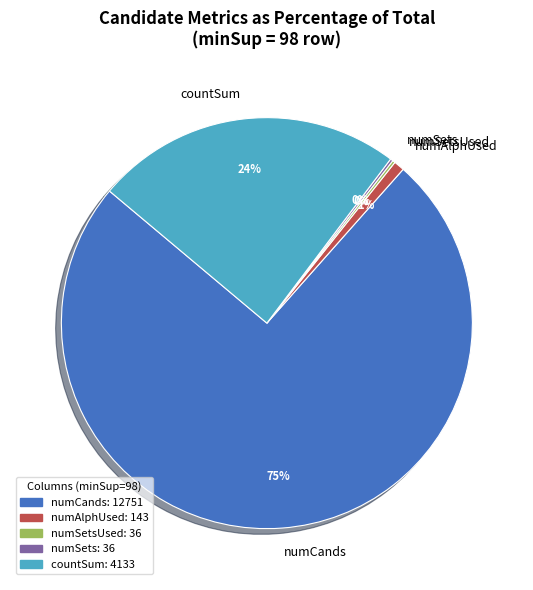

To the nearest percent, what is the average slice percentage?

20%